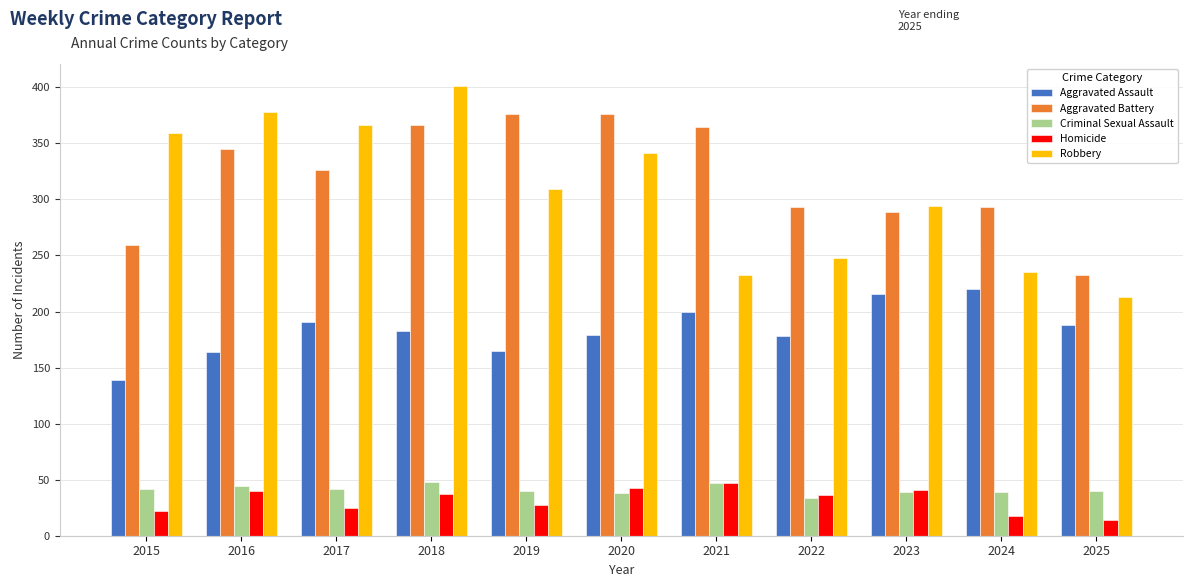

What is the difference between the highest and lowest values at 2023?

255